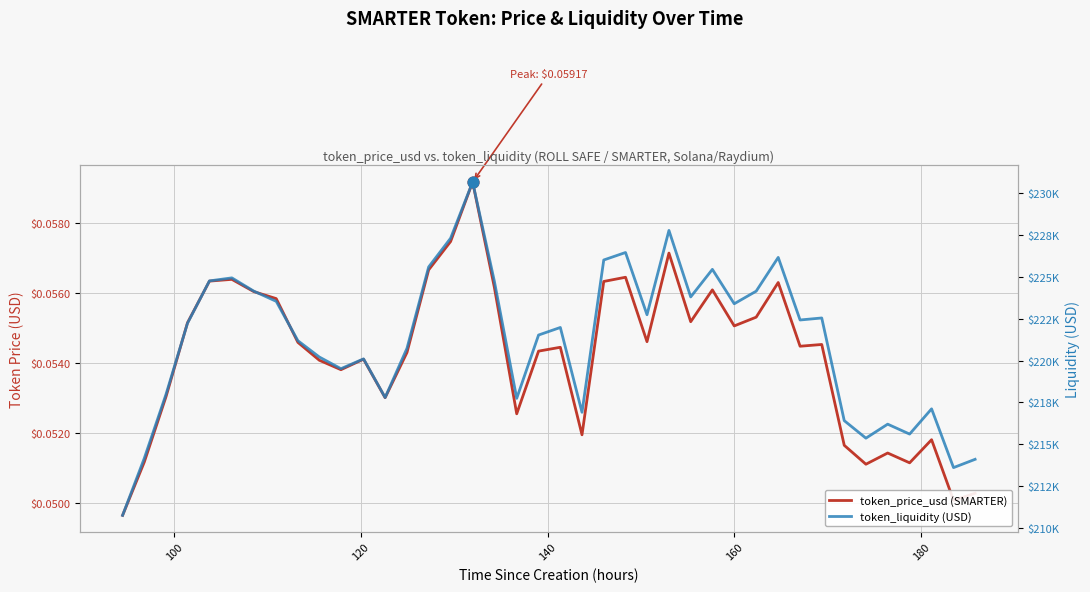

Which series contains the highest Y value?

token_liquidity (USD)